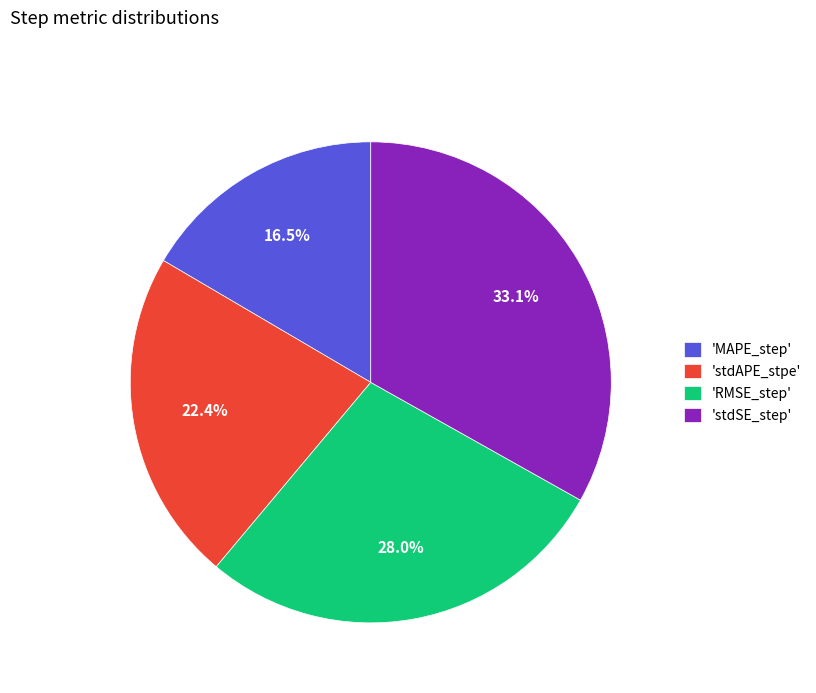

Does any single category account for the majority?

No